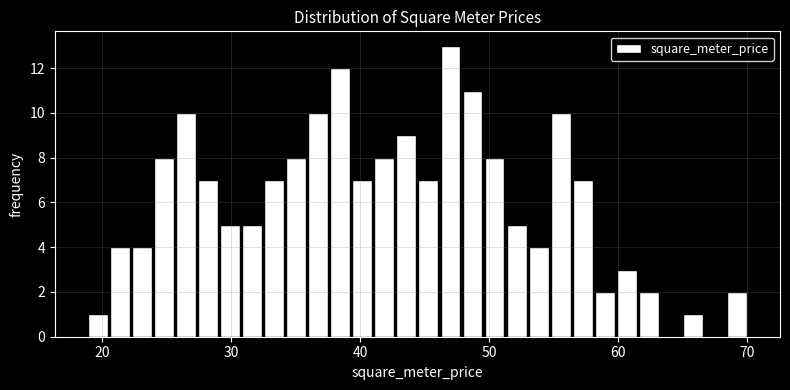

Read against the x-axis, roughly where is the centre of the tallest bar?

47